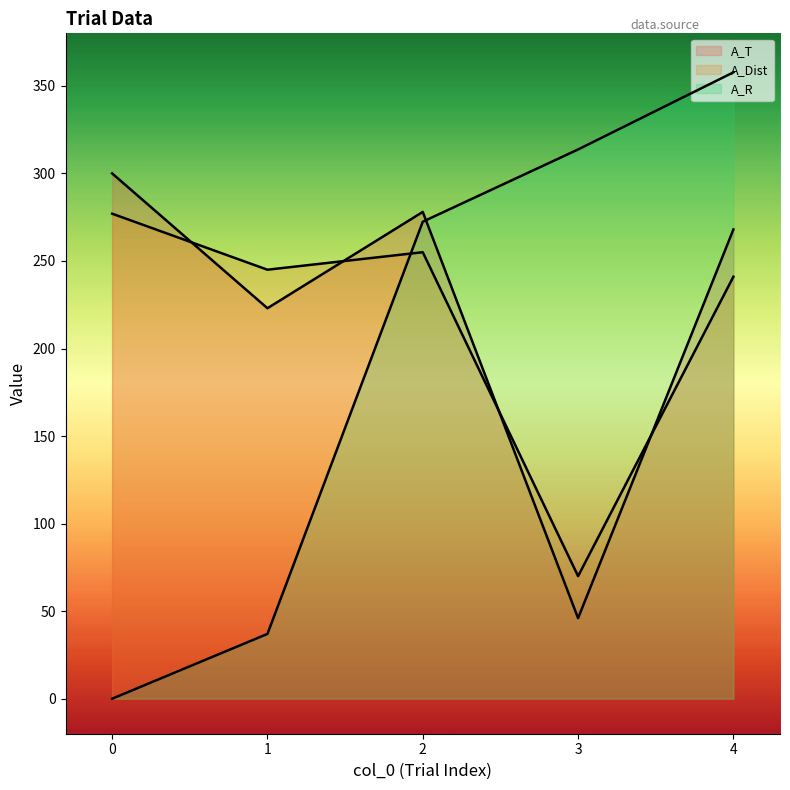

List the series in order of their peak value, lowest first.

A_Dist, A_T, A_R